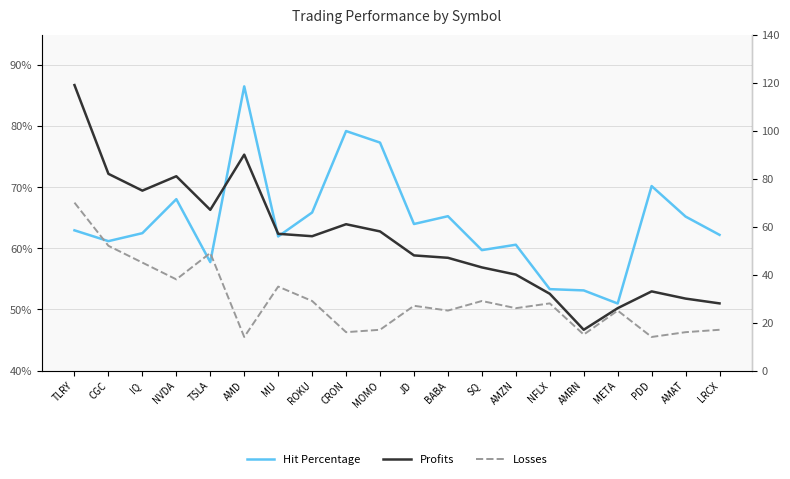

At how many categories does at least one series exceed 59?

17